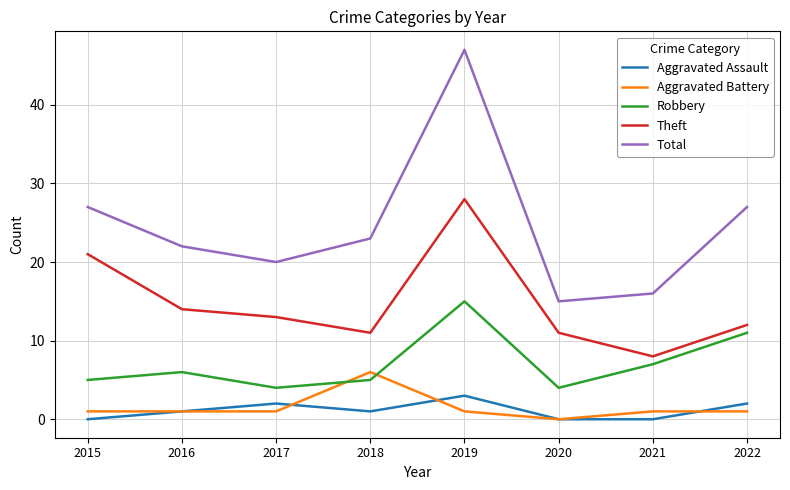

The value of Aggravated Assault at 2020 is 2. True or false?

False